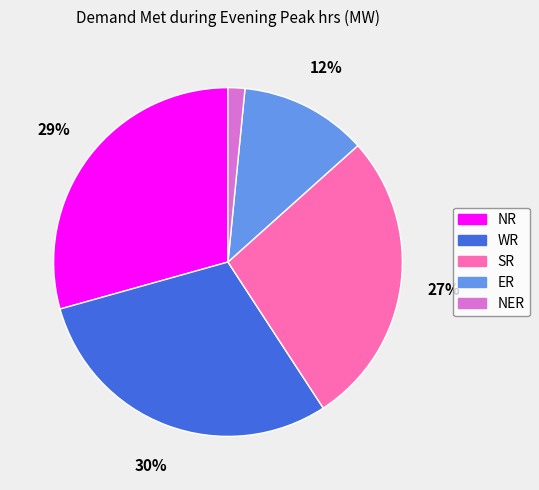

Rank the categories by value from lowest to highest.

NER, ER, SR, NR, WR